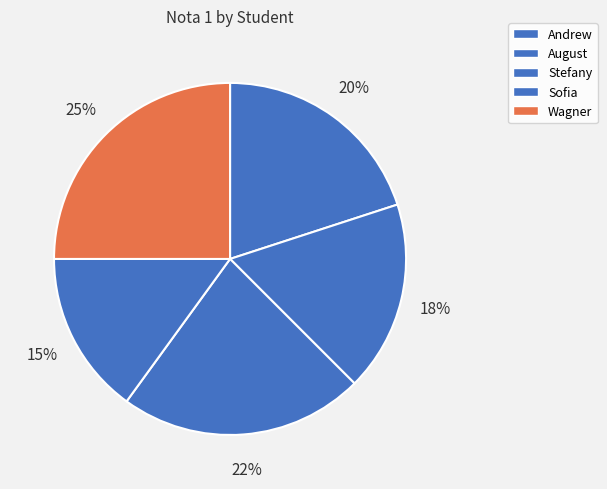

Is there any slice that represents more than half of the pie?

No